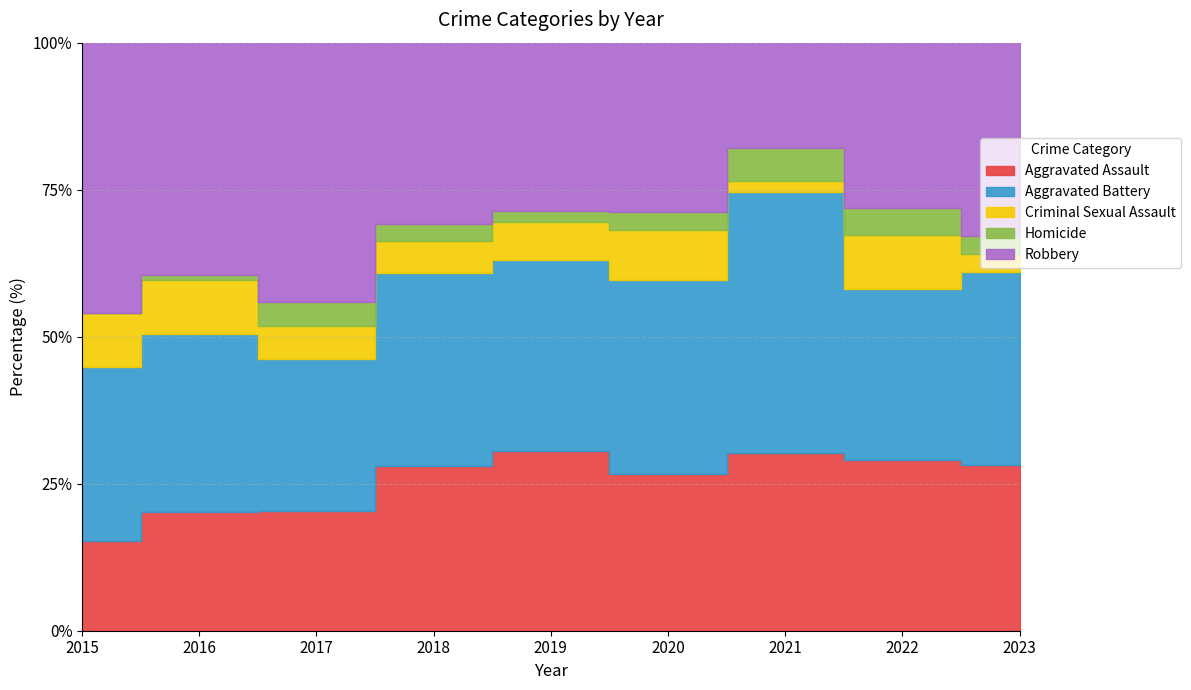

Between 2016 and 2015, which is larger?

2016